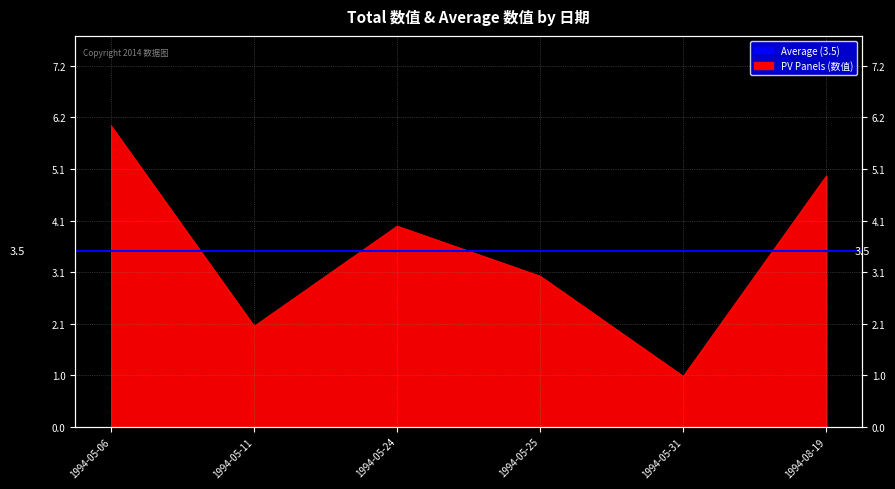

How many values exceed 4?

2